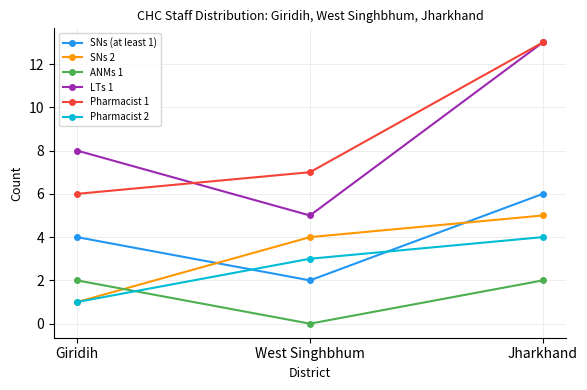

What is the sum of the ANMs 1 values at Giridih and Jharkhand?

4